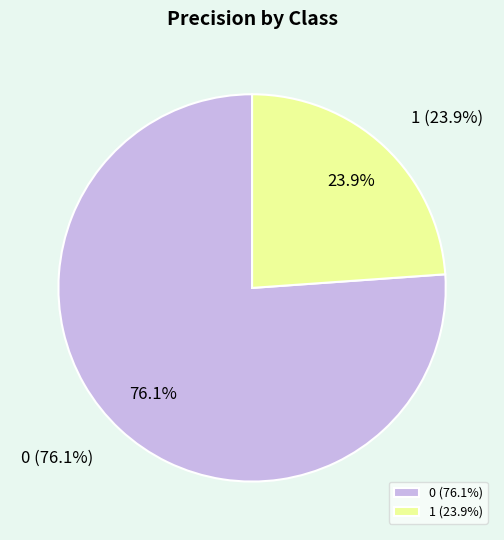

Is the sum of 0 and 1 greater than half?

Yes